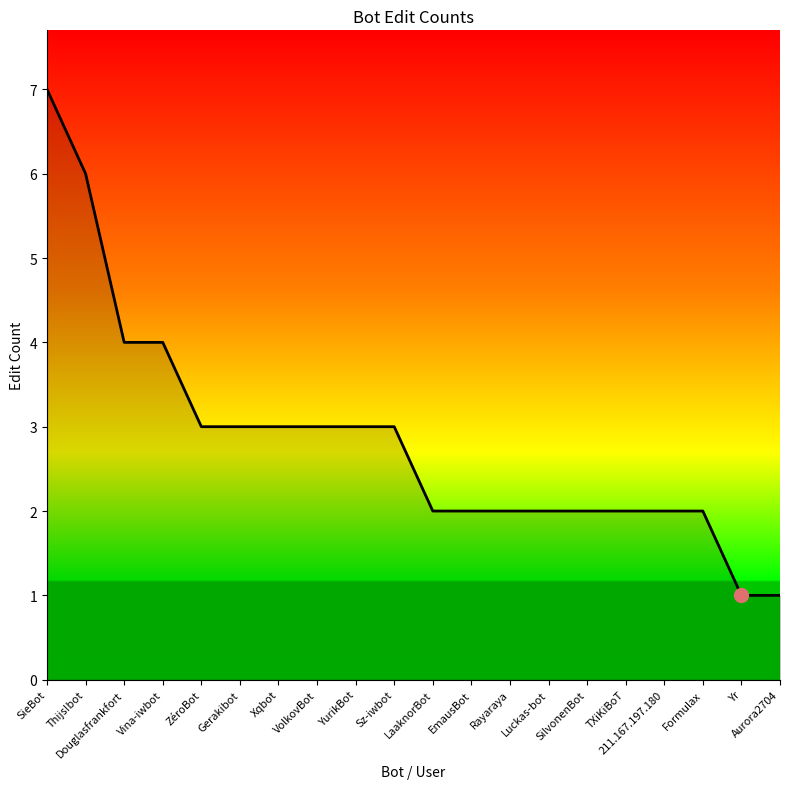

Which label corresponds to the largest value in the chart?

SieBot